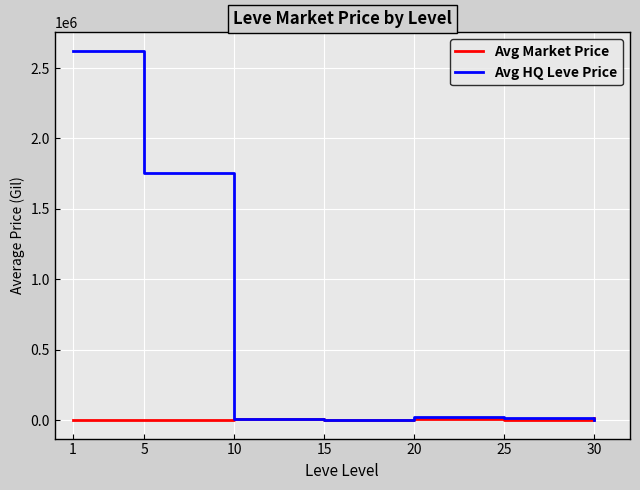

Which series has the largest total across all categories?

Avg HQ Leve Price